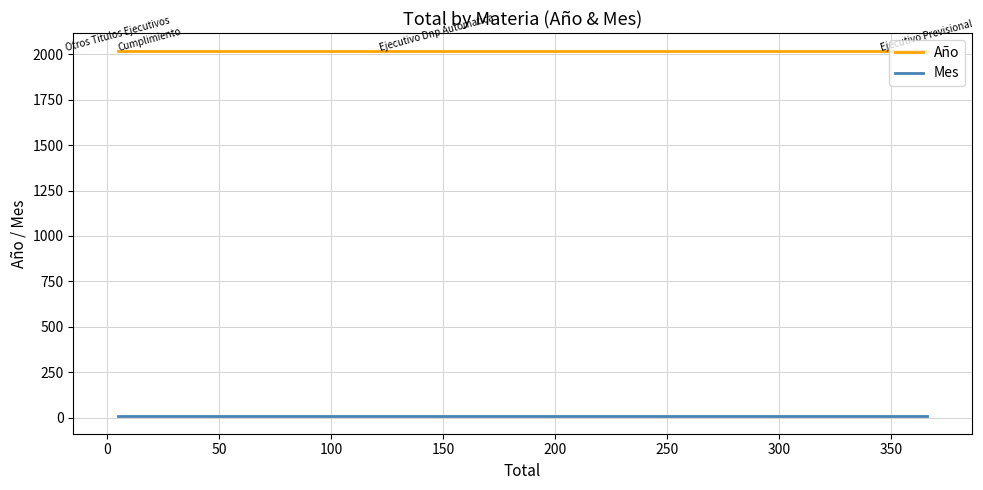

Rank the series at 50 from highest to lowest value.

Año, Mes